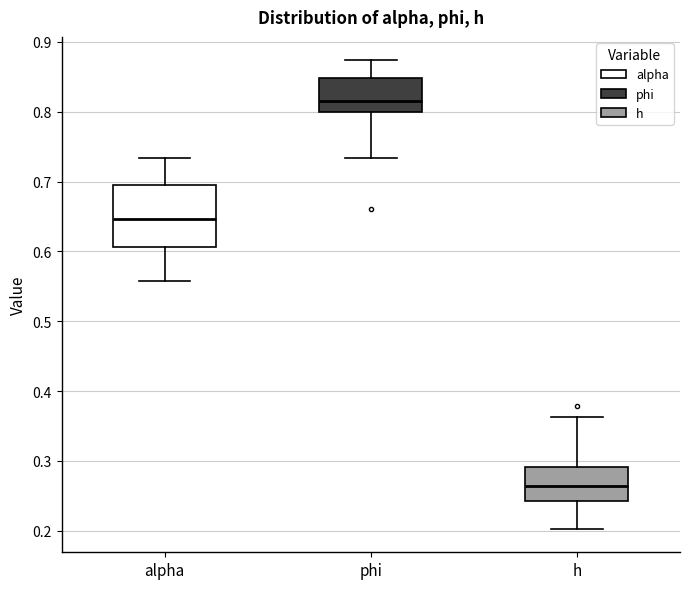

Which box is the tallest, from its lower edge to its upper edge?

alpha